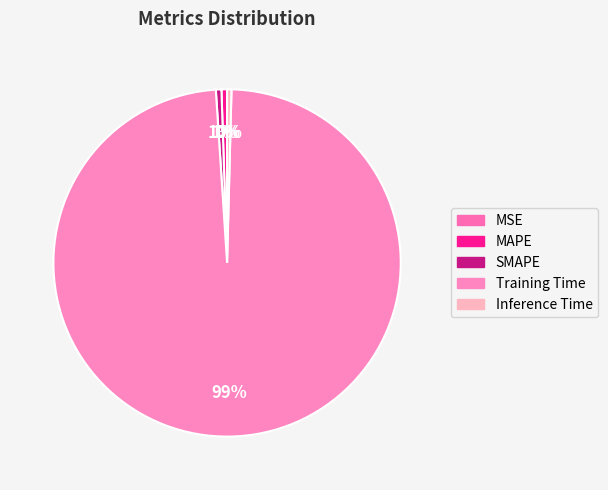

What percentage is NOT represented by Inference Time?

99.6%